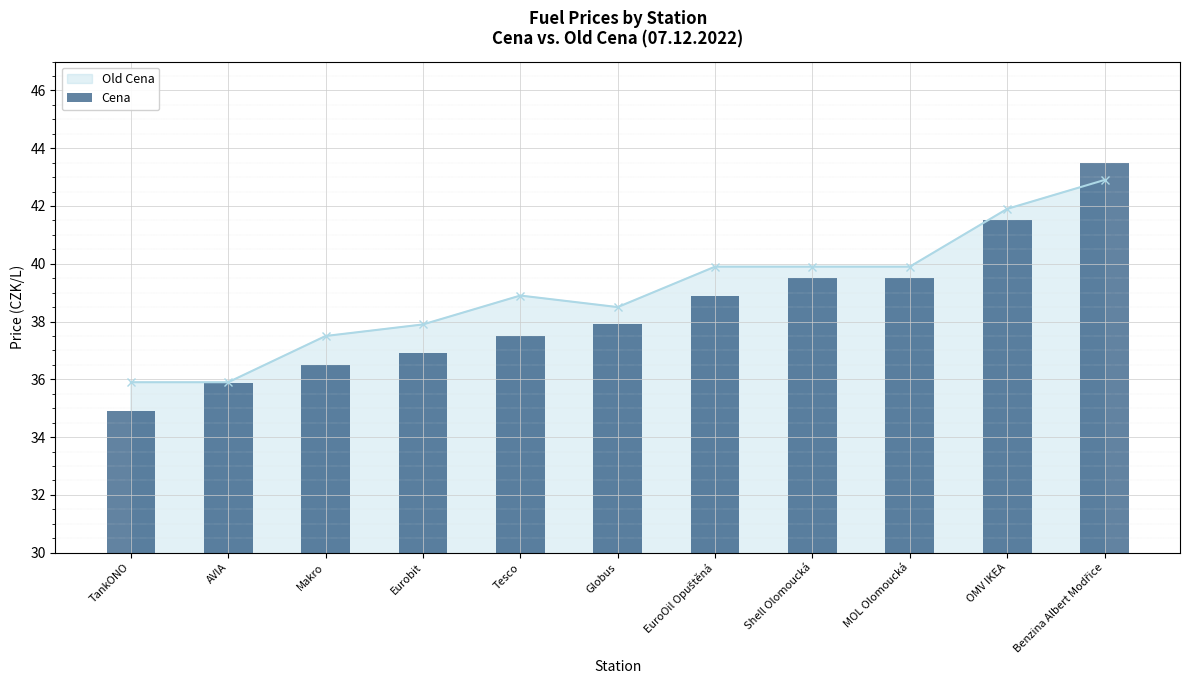

What is the difference between the maximum and minimum values?

8.6